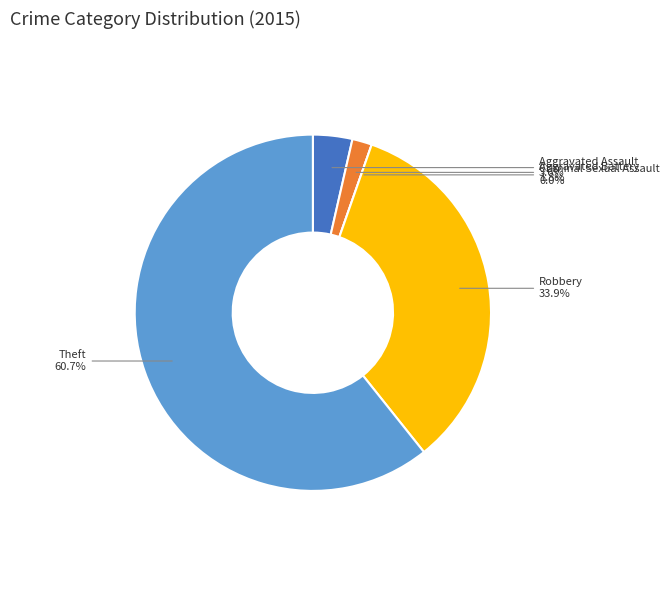

Which slice is the largest?

Theft